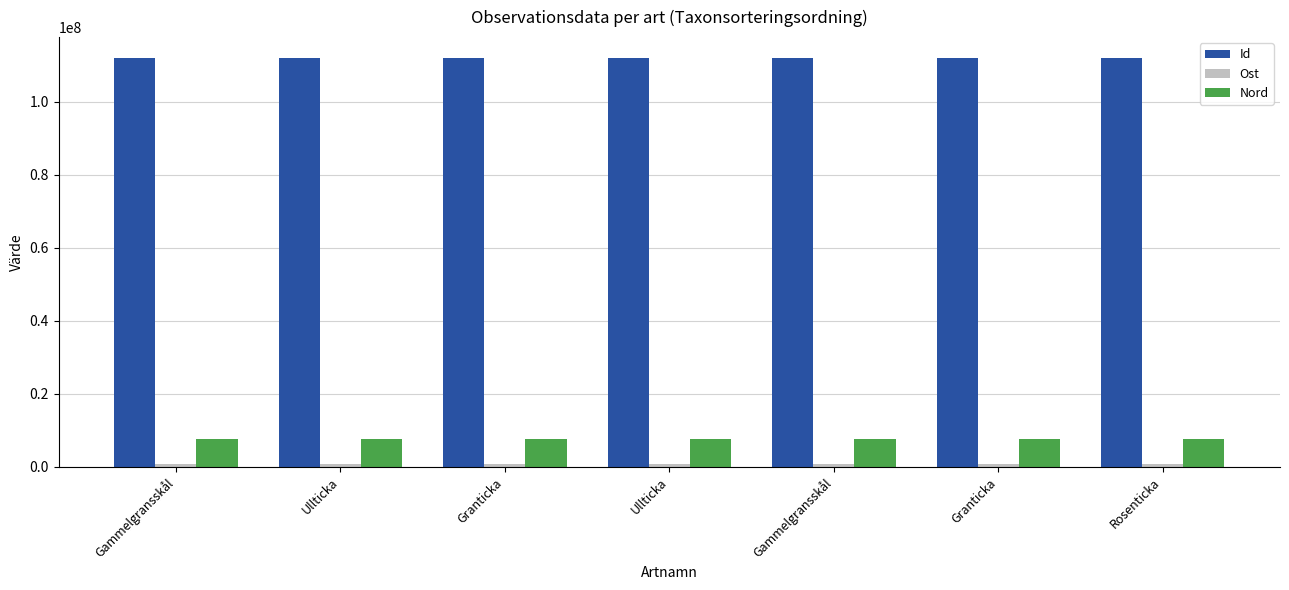

How many series are shown in this chart?

3